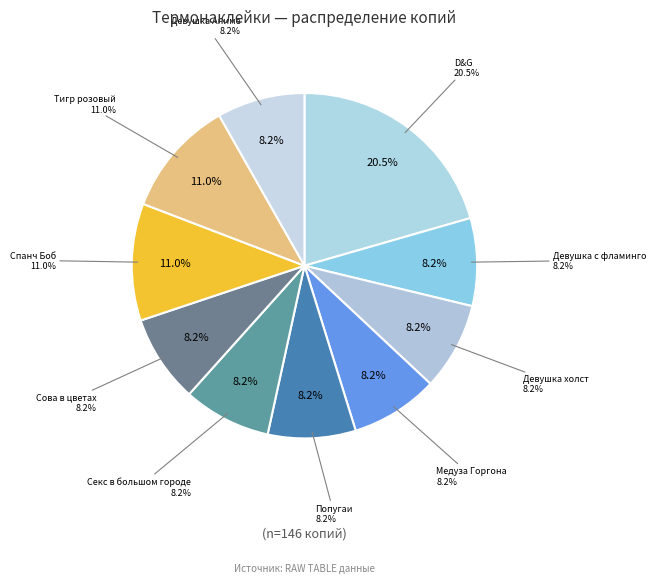

How much of the chart is everything except Термонаклейка Спанч Боб руки в сторону?

89.0%